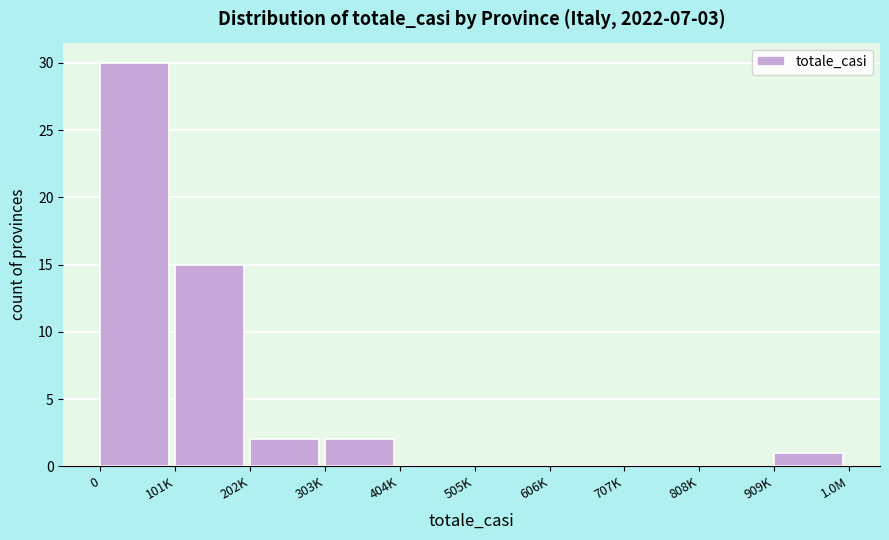

Reading right to left, what are all the values shown in this chart?

909K=1	808K=0	707K=0	606K=0	505K=0	404K=0	303K=2	202K=2	101K=15	0=30